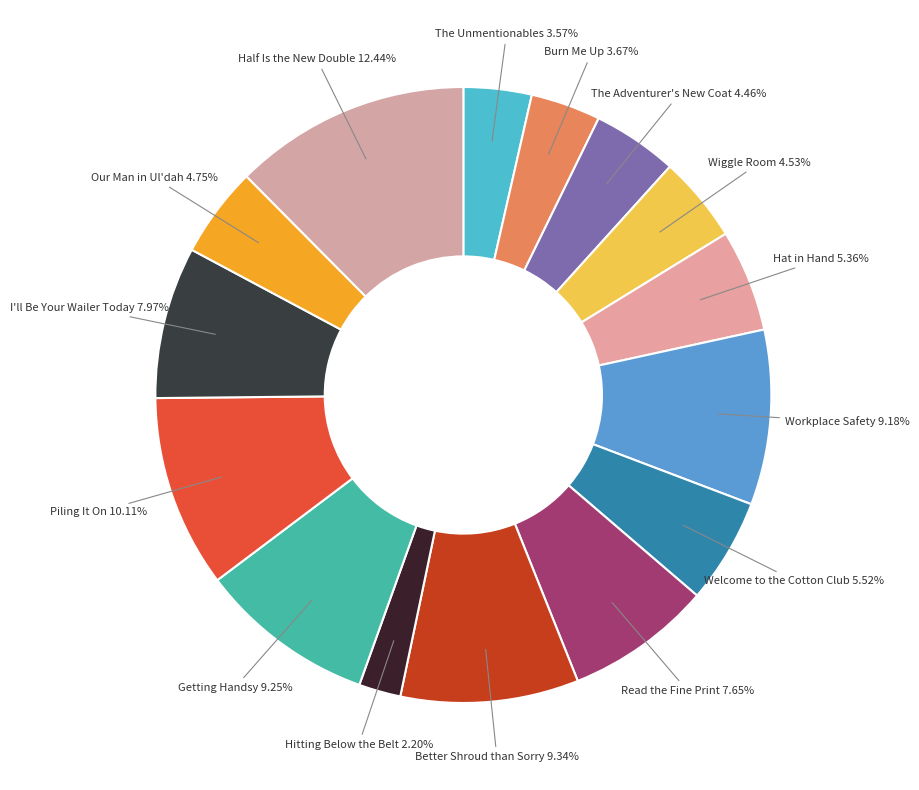

Is there any slice that represents more than half of the pie?

No